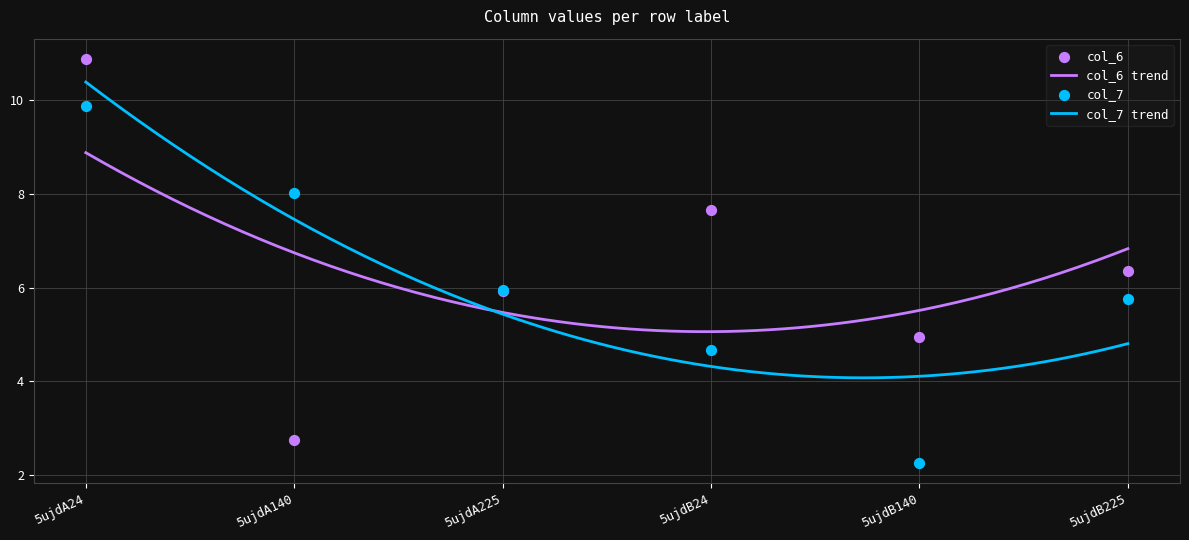

What is the lowest value of the col_7 trend series?

4.1